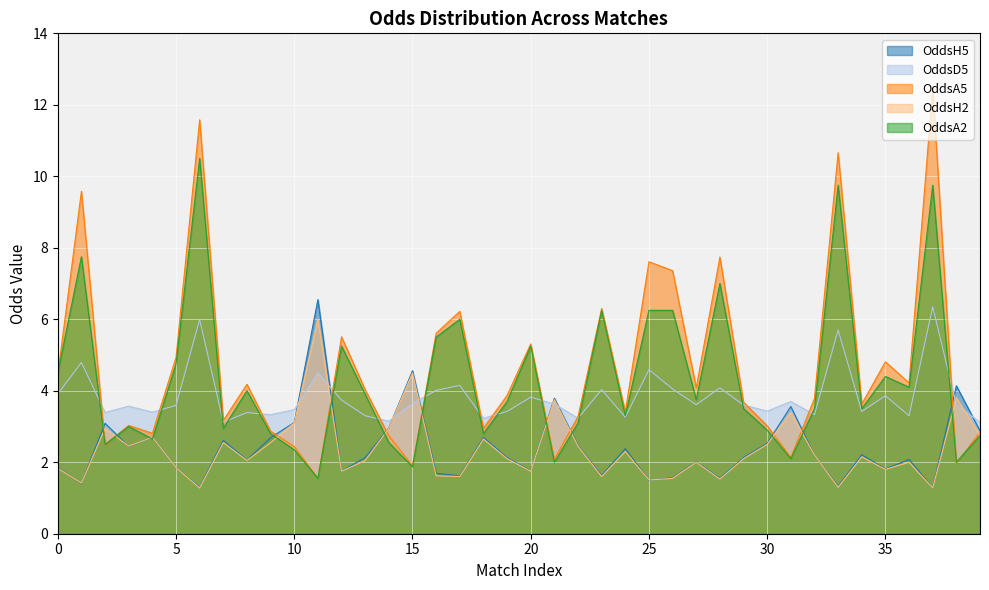

How many data points in OddsH2 are less than 2?

15